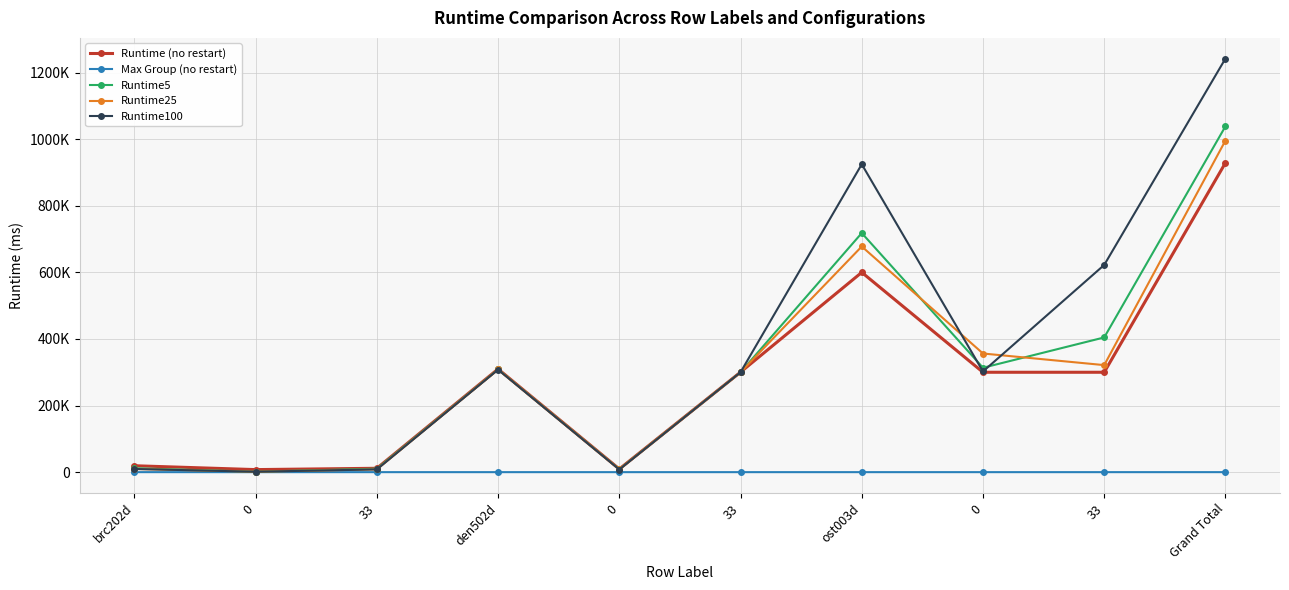

Which series has the largest total across all categories?

Runtime100